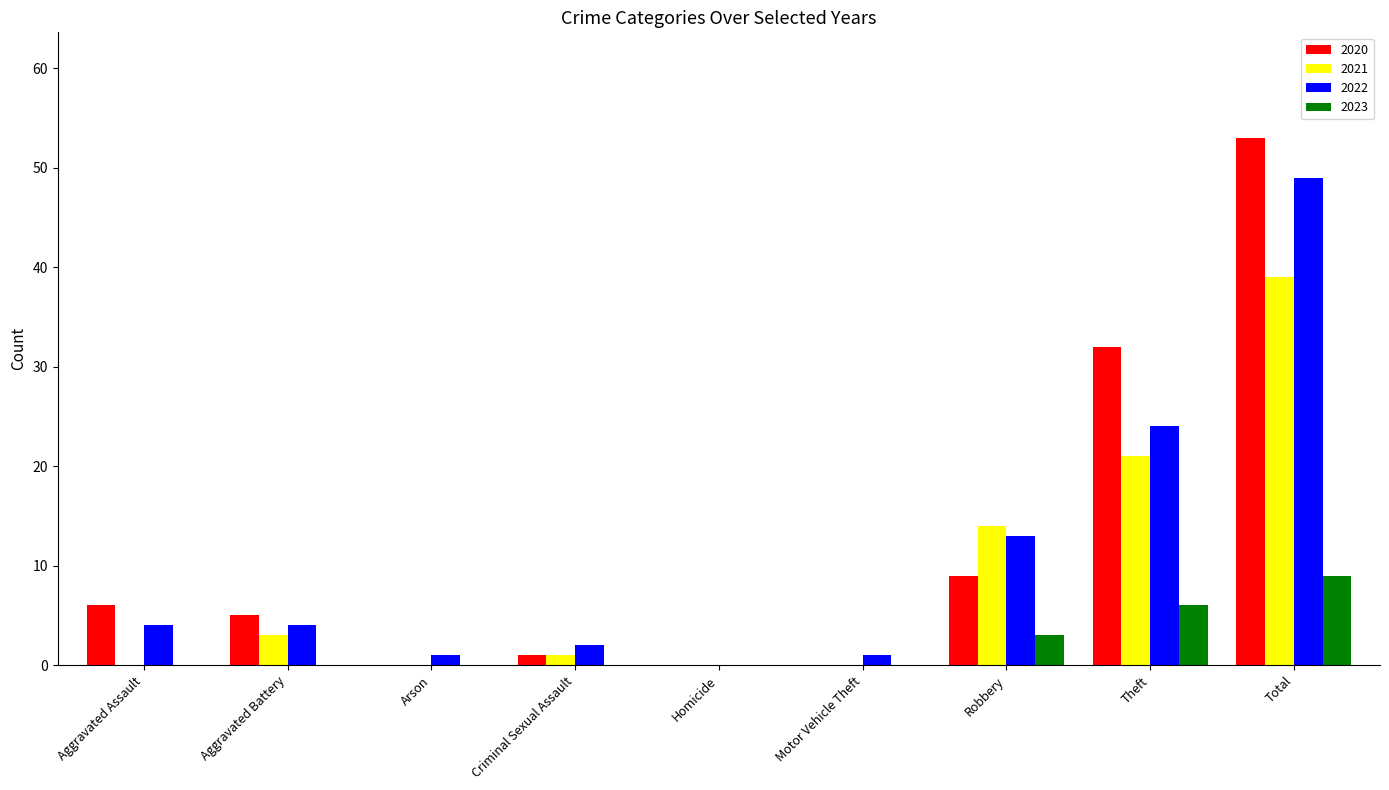

Which series changed the most between Robbery and Total?

2020